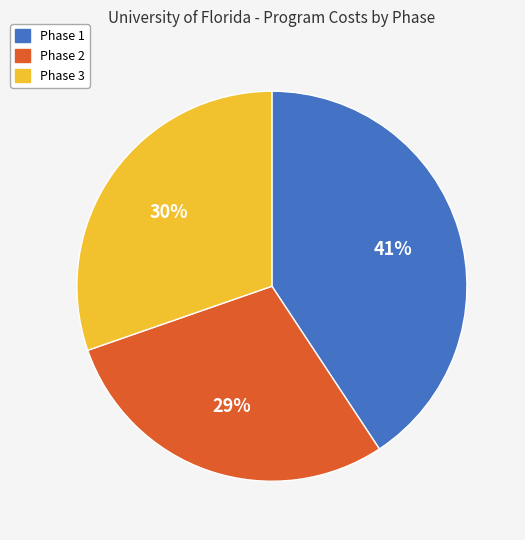

The Phase 3 slice represents 18% of the pie. True or false?

False